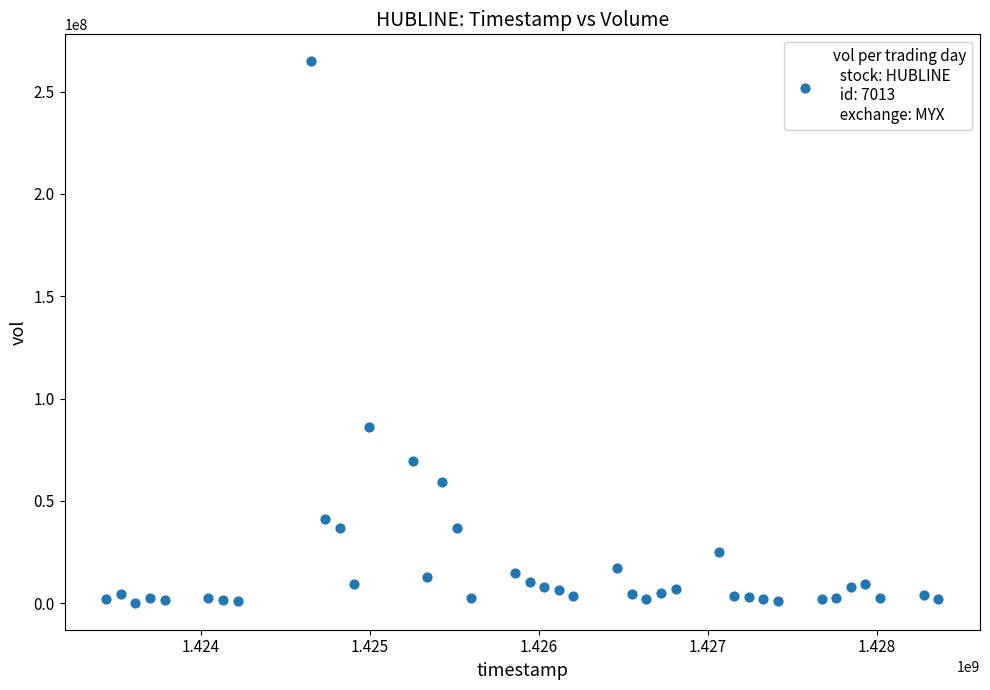

What Y value in the scatter plot is closest to 132529950?

86146800